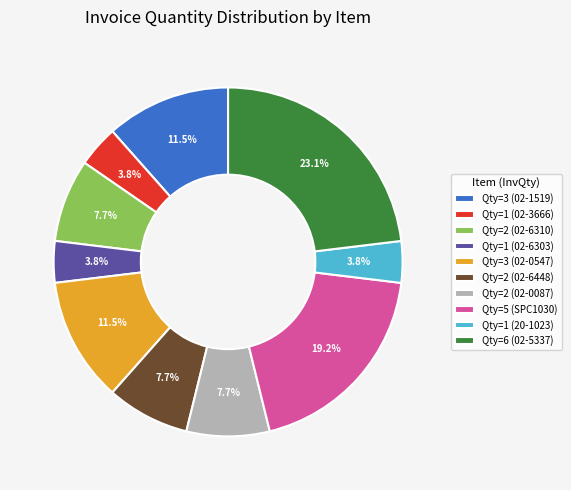

What percentage is NOT represented by Qty=1 (02-6303)?

96.2%